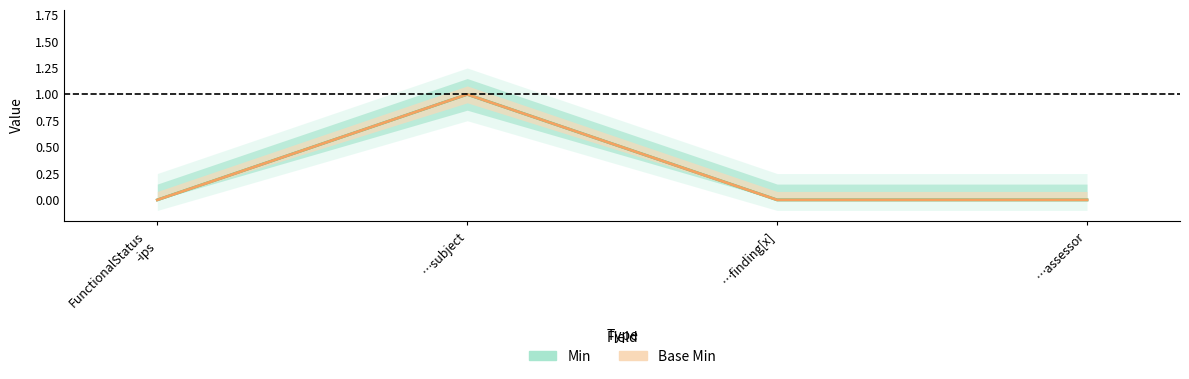

What is the difference between the maximum and second lowest values in the Base Min series?

1